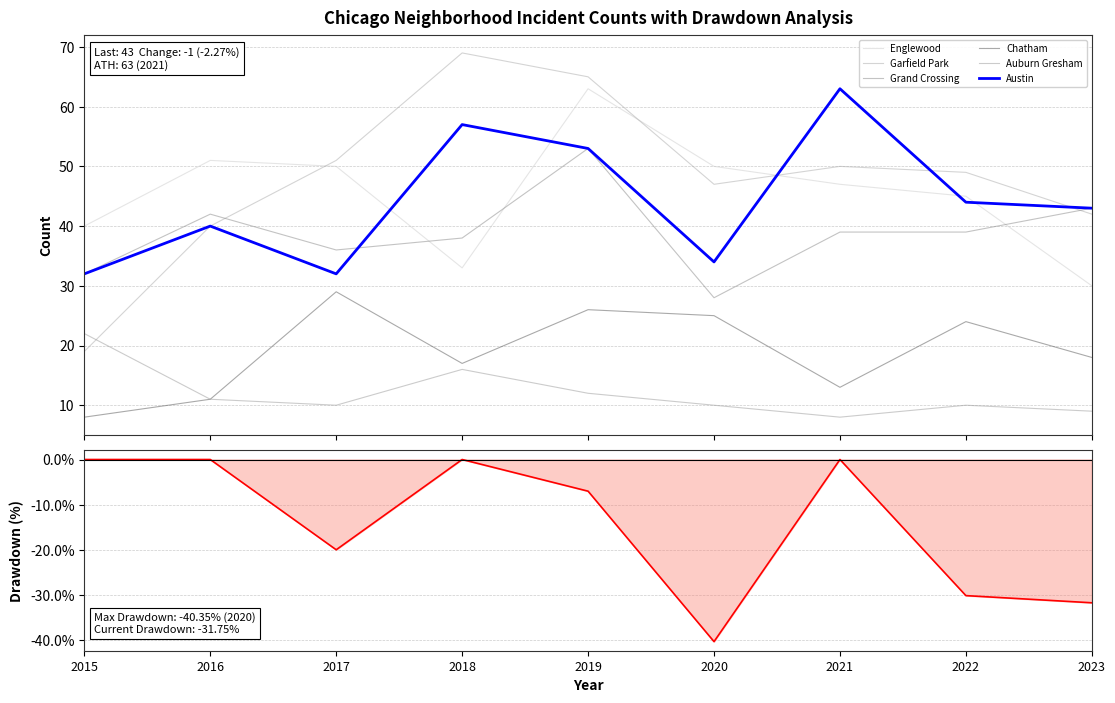

True or false: Chatham has more than 0 interior local peaks.

True